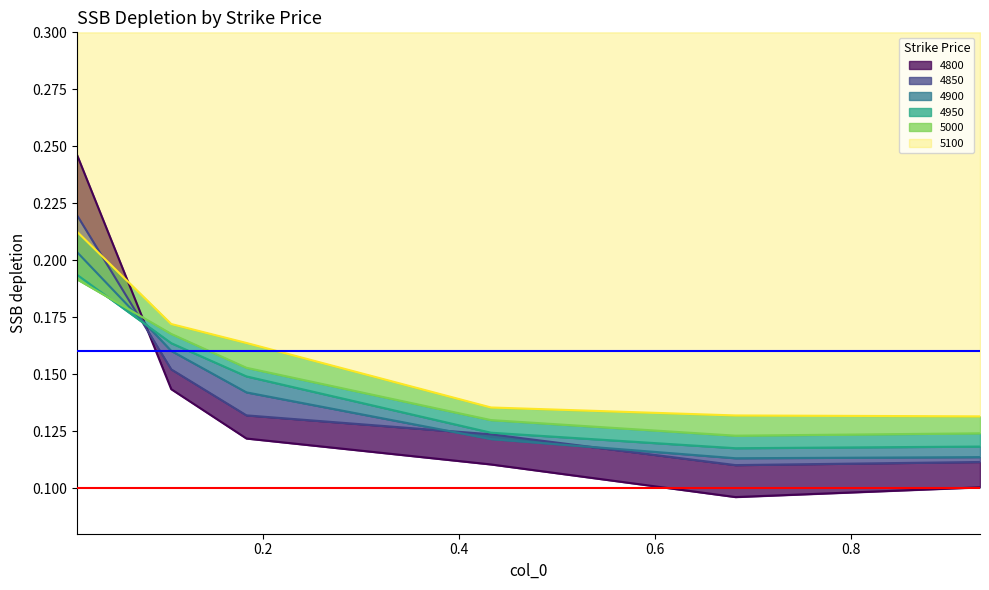

At which category does 4900 reach its first local valley?

0.6821917808219178